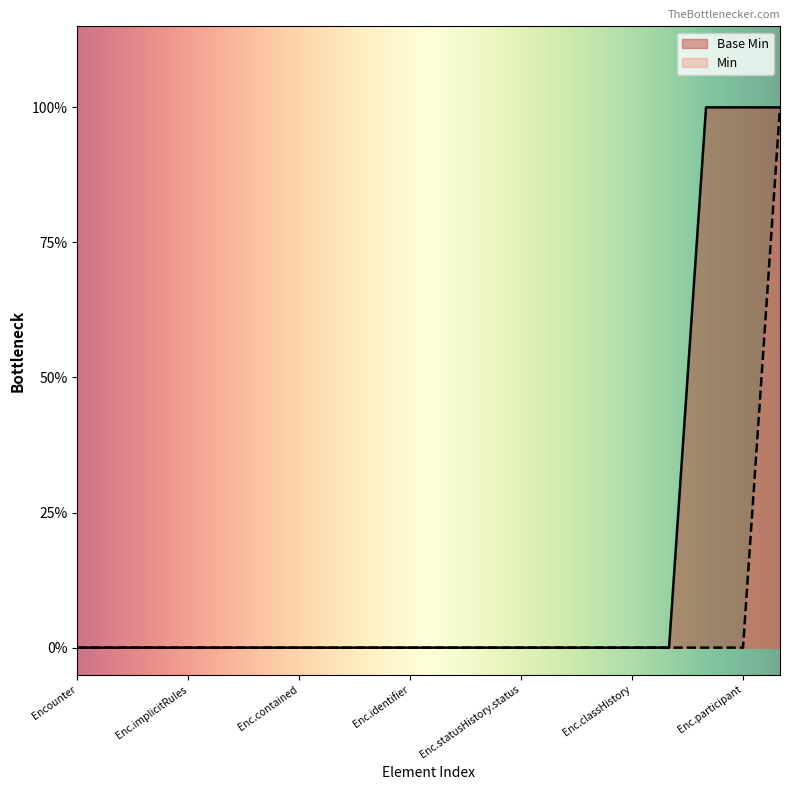

Reading left to right, list all the values displayed in this chart.

Min: 0	0	0	0	0	0	0	0	0	0	0	0	0	0	0	0	0	0	0	1
Base Min: 0	0	0	0	0	0	0	0	0	0	0	0	0	0	0	0	0	1	1	1